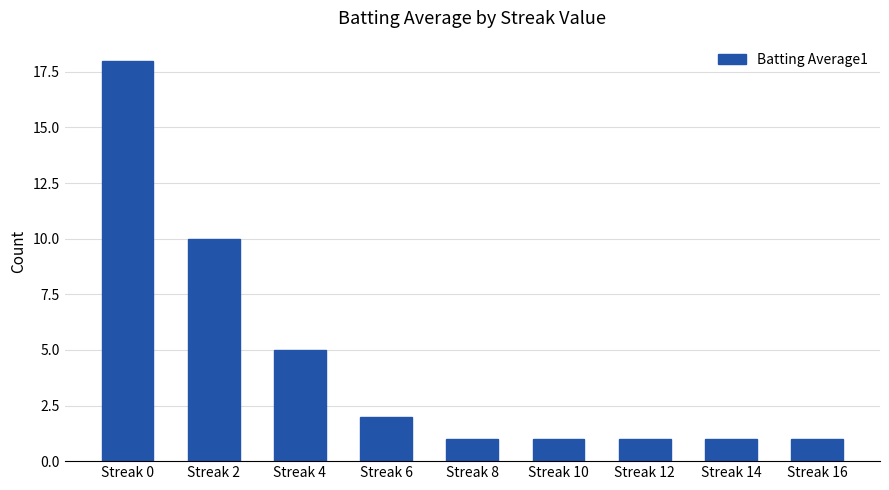

What is the change in value from Streak 0 to Streak 10?

-17